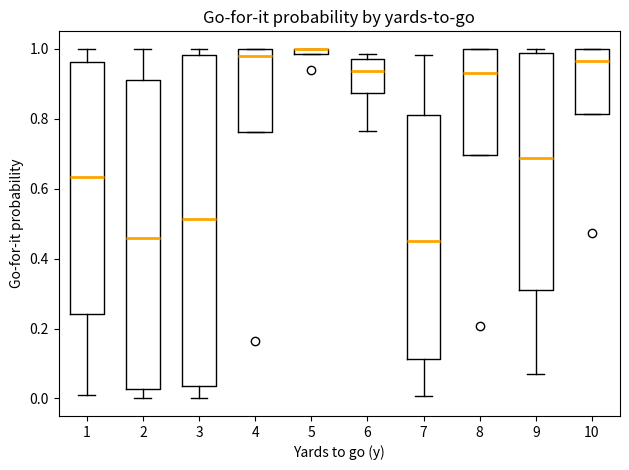

Where is the lower edge of the box at x = 4 on the y-axis? The values are not printed on the chart, so give them approximately, as read against the axis.

0.76